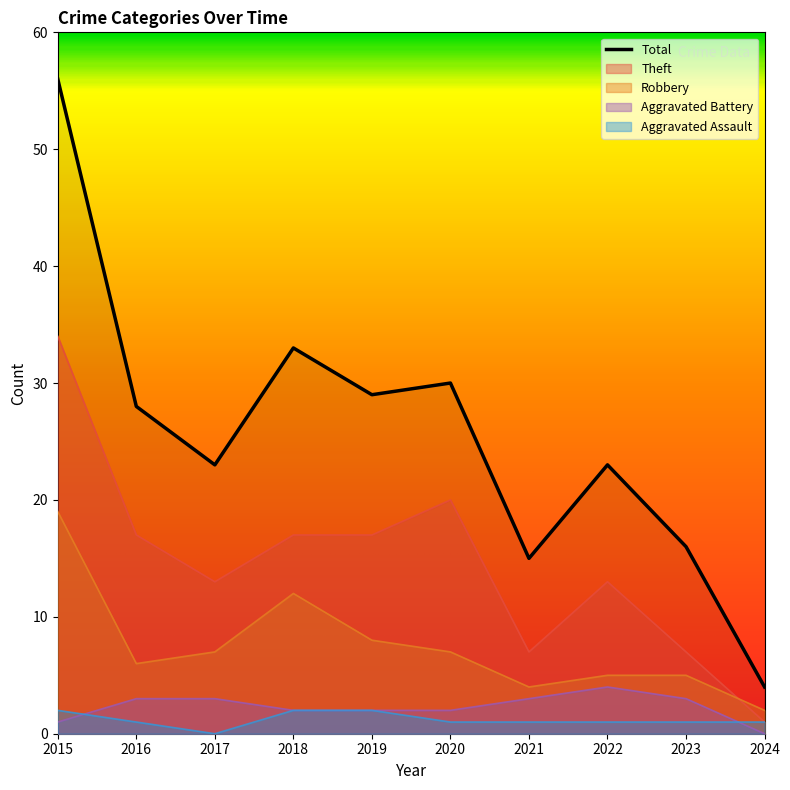

Reading left to right, extract all data points from this chart.

Robbery: 2015=19	2016=6	2017=7	2018=12	2019=8	2020=7	2021=4	2022=5	2023=5	2024=2
Theft: 2015=34	2016=17	2017=13	2018=17	2019=17	2020=20	2021=7	2022=13	2023=7	2024=1
Aggravated Assault: 2015=2	2016=1	2017=0	2018=2	2019=2	2020=1	2021=1	2022=1	2023=1	2024=1
Aggravated Battery: 2015=1	2016=3	2017=3	2018=2	2019=2	2020=2	2021=3	2022=4	2023=3	2024=0
Total: 2015=56	2016=28	2017=23	2018=33	2019=29	2020=30	2021=15	2022=23	2023=16	2024=4